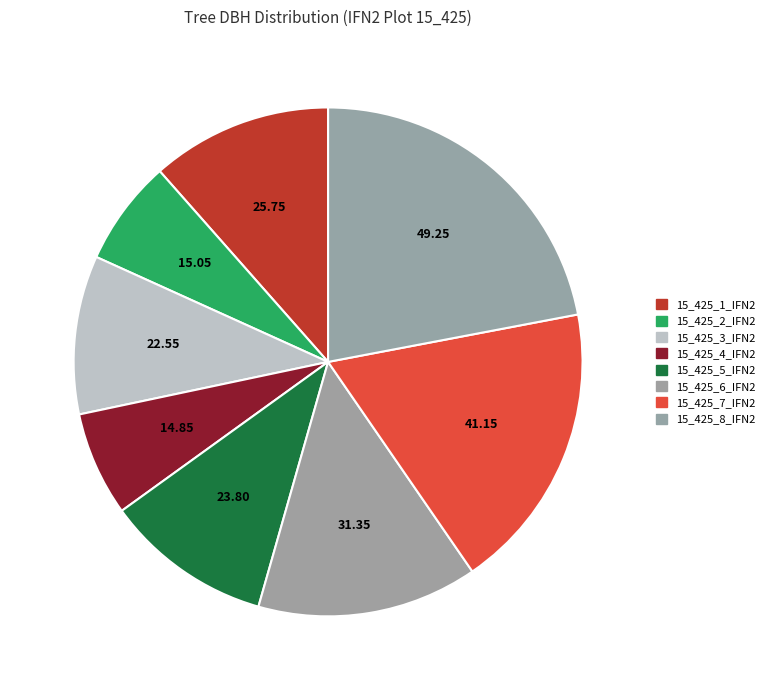

Count the number of slices in the pie.

8